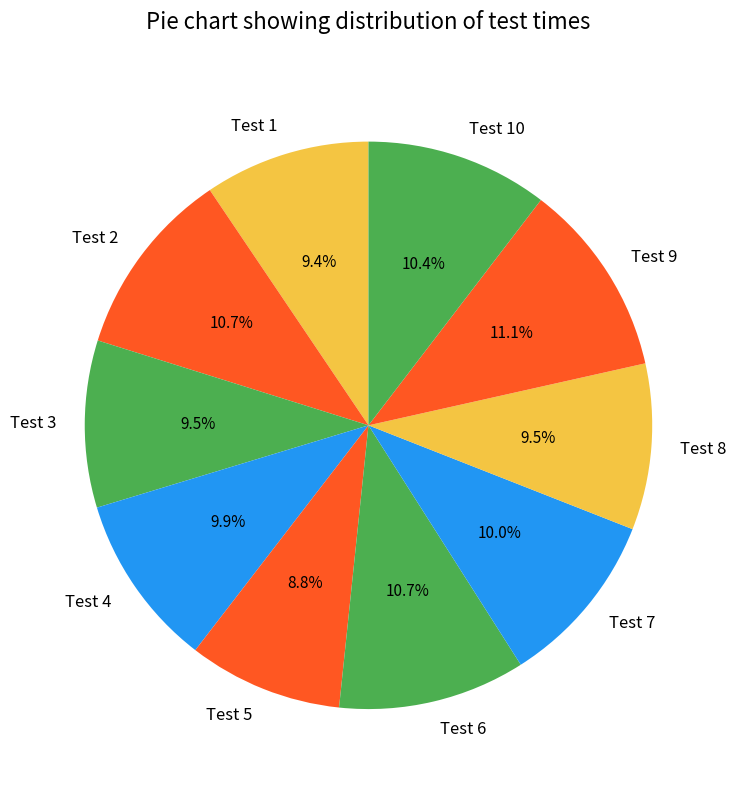

Does any single category account for the majority?

No